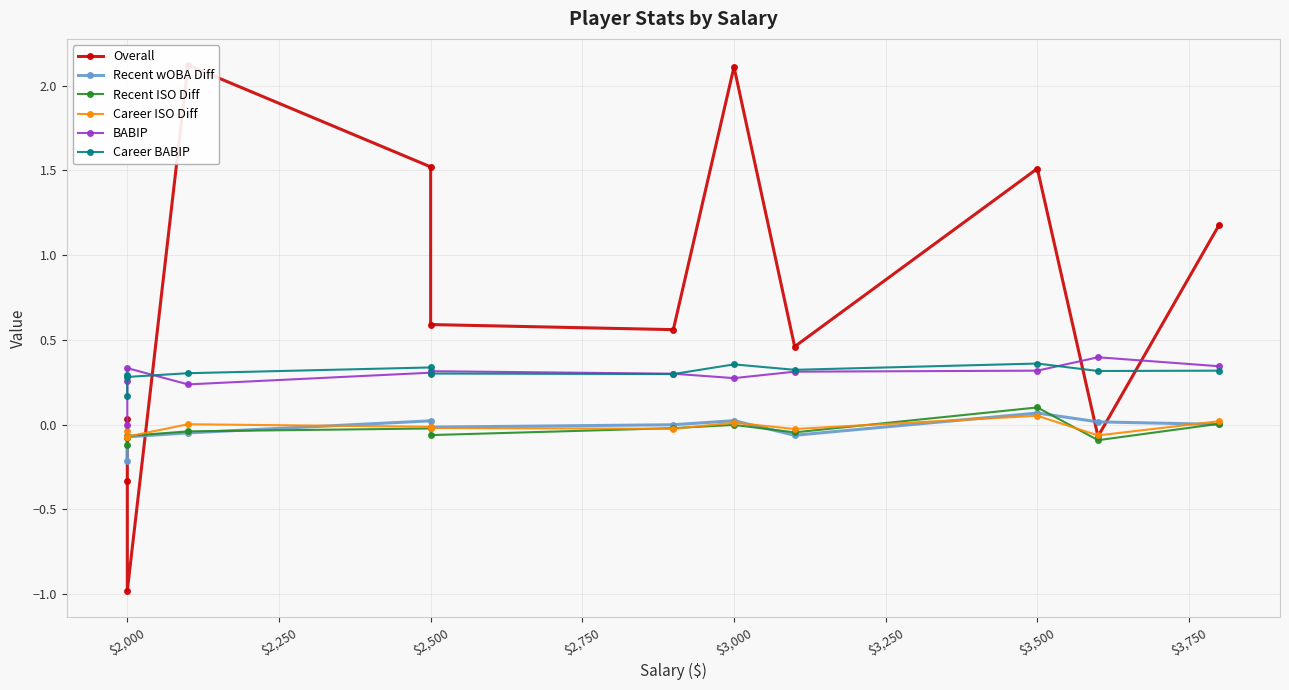

How many series are shown in this chart?

6